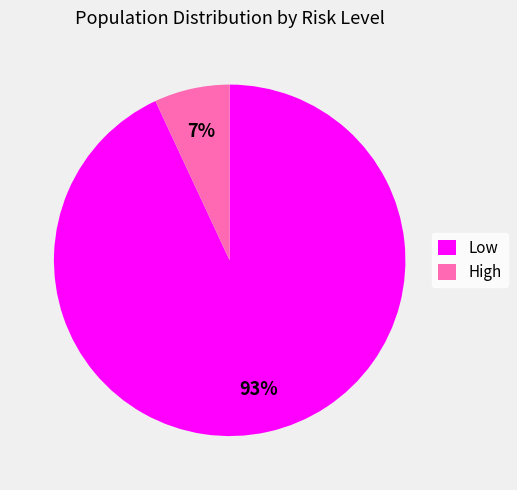

How many slices are in this pie chart?

2